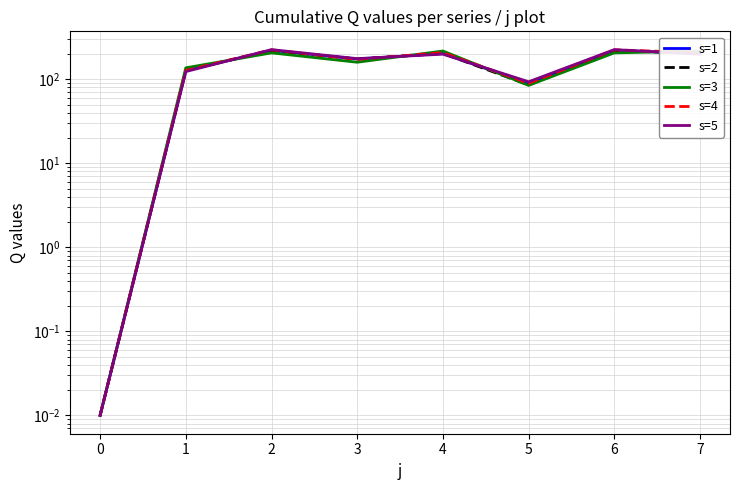

Rank the series by their average value, from highest to lowest.

s=4, s=5, s=1, s=2, s=3